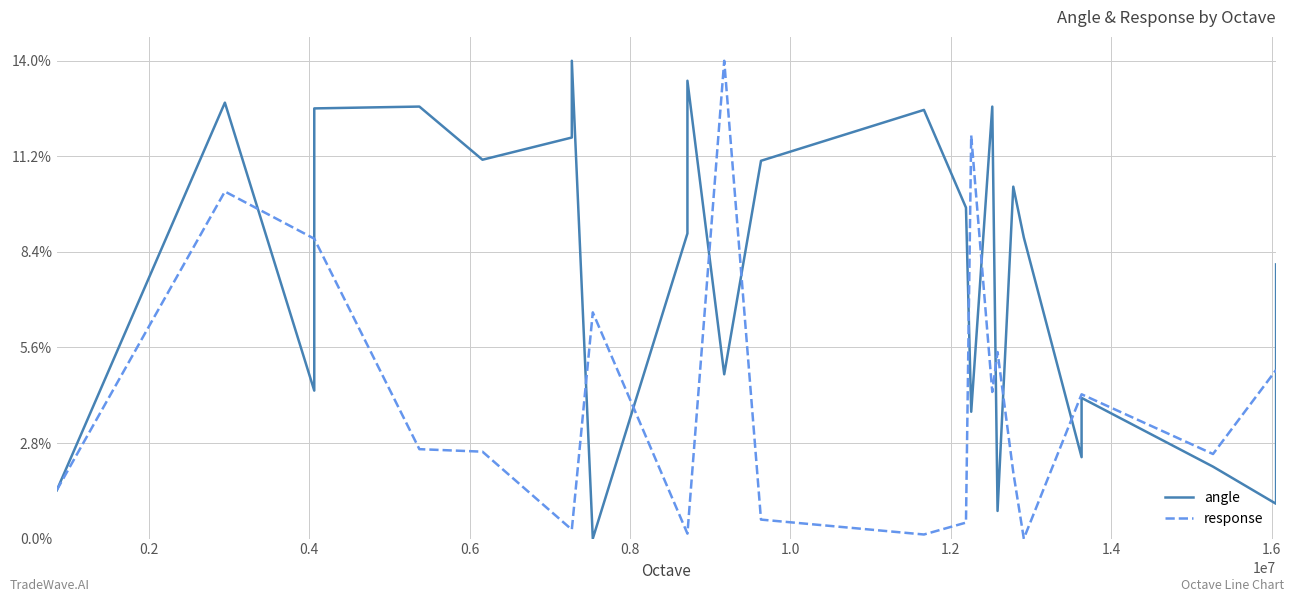

In response, how many points are higher than both neighbors (excluding endpoints)?

5